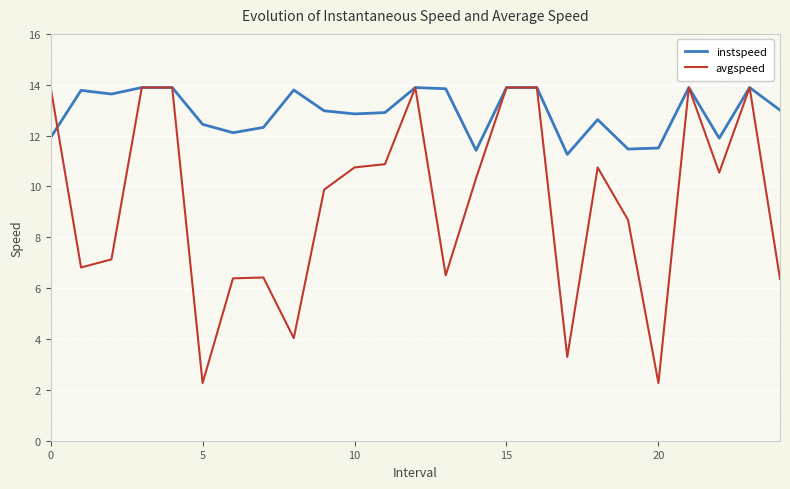

What is the maximum value for avgspeed?

13.9